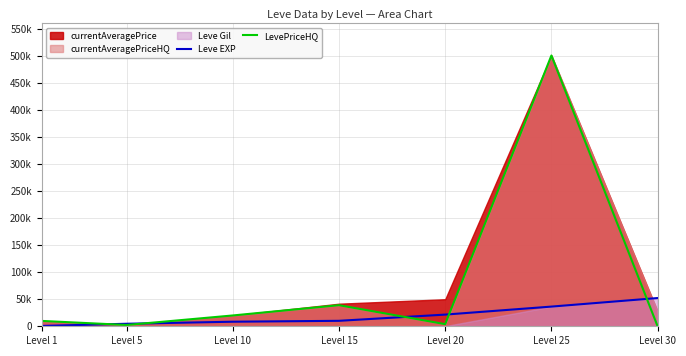

At which label does Leve EXP reach its minimum?

Level 1